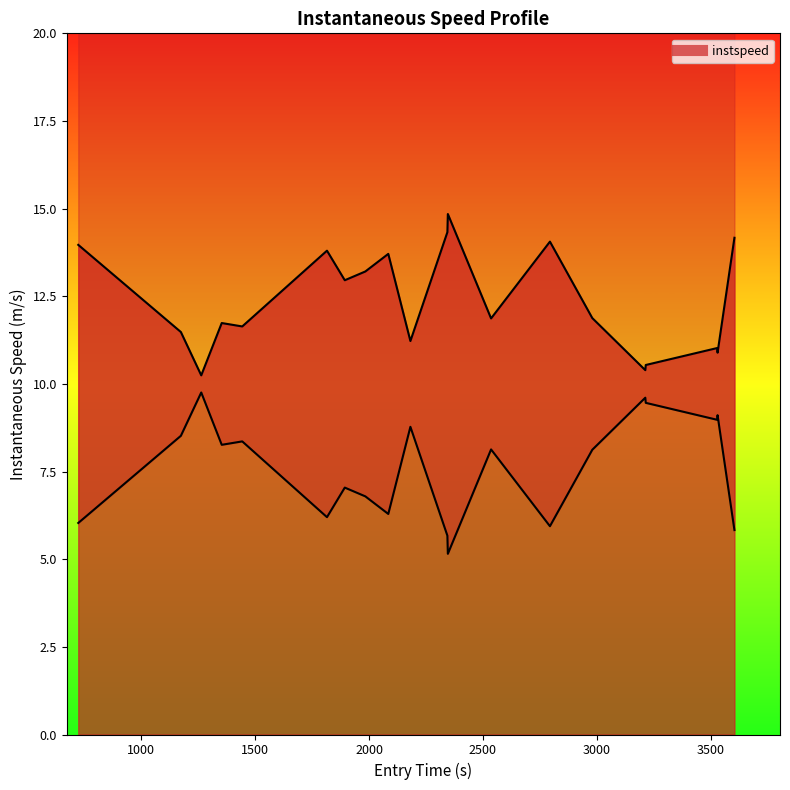

What is the label of the 4th point from the left?

2000